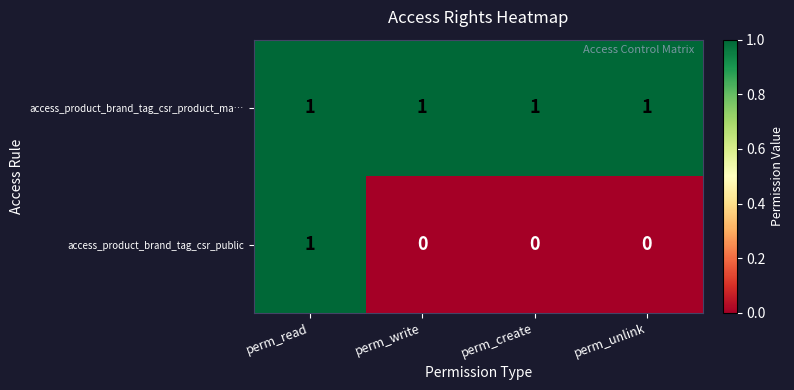

Is it true that access_product_brand_tag_csr_public equals 0 at perm_write?

True